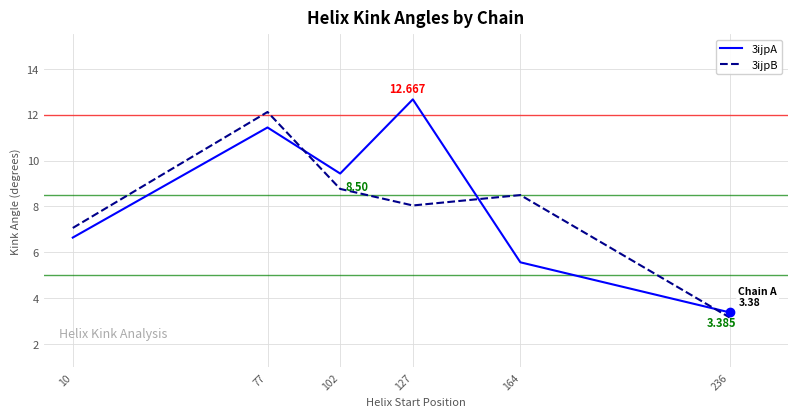

Reading left to right, transcribe all the data shown in this chart.

3ijpA: 6.6	11.4	9.4	12.7	5.6	3.4
3ijpB: 7.1	12.1	8.8	8.0	8.5	3.2